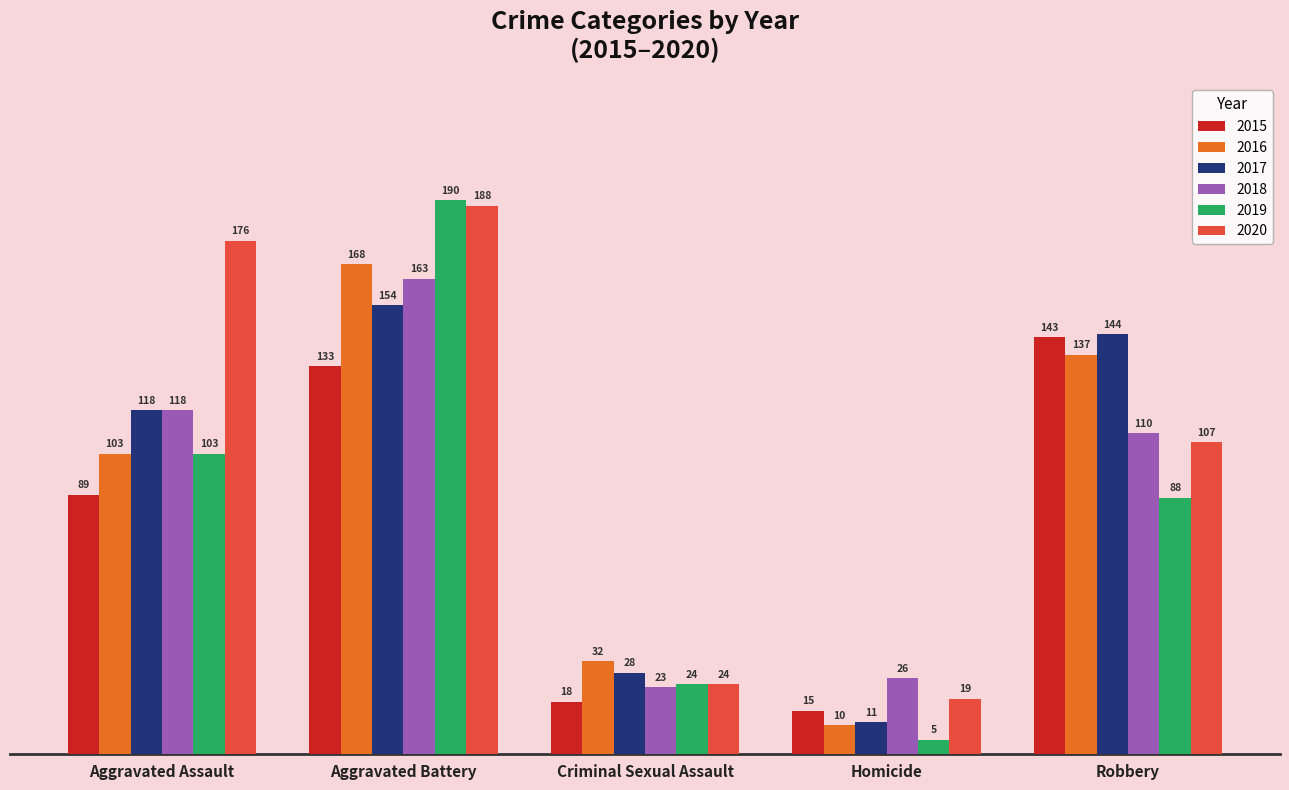

What is the label of the 2nd bar from the left?

Aggravated Battery